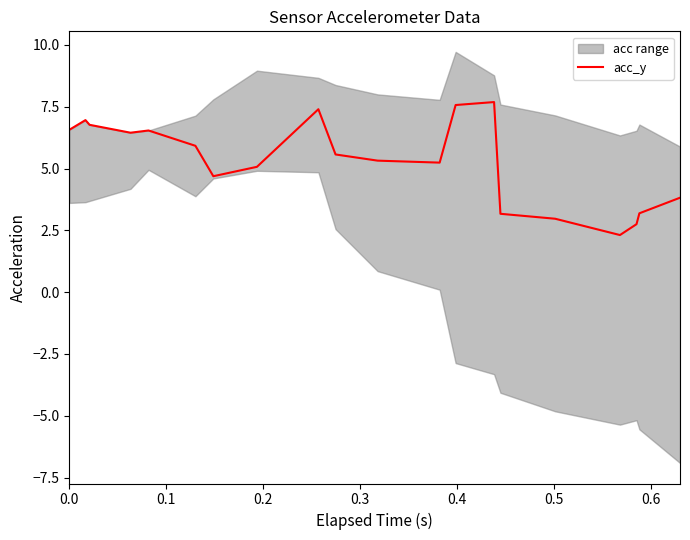

What is the smallest value displayed?

2.3